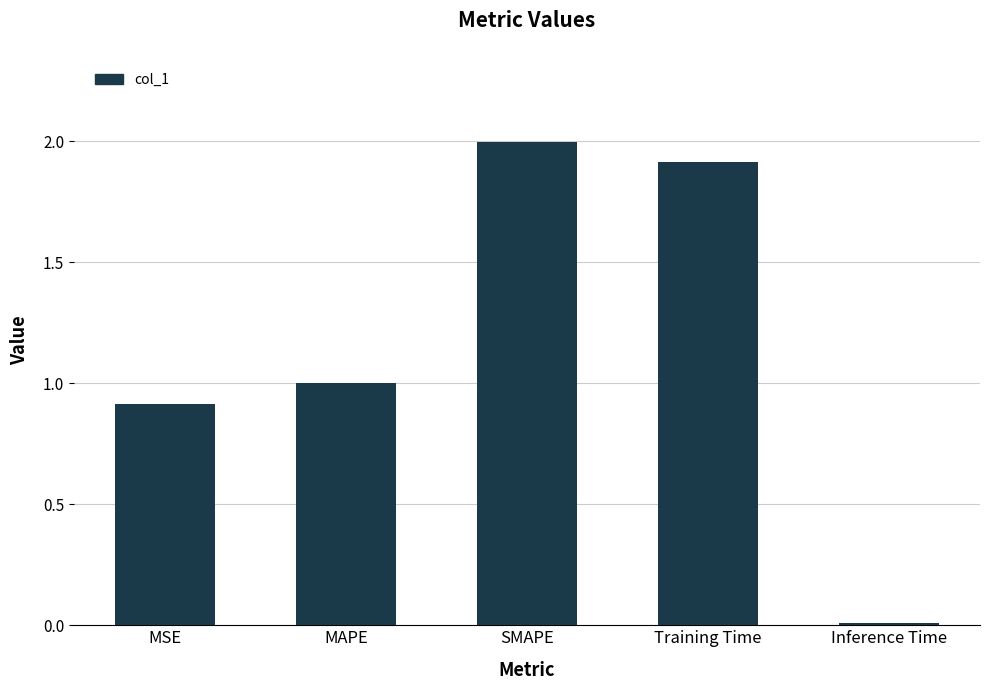

What is the difference between the maximum and minimum values?

2.0